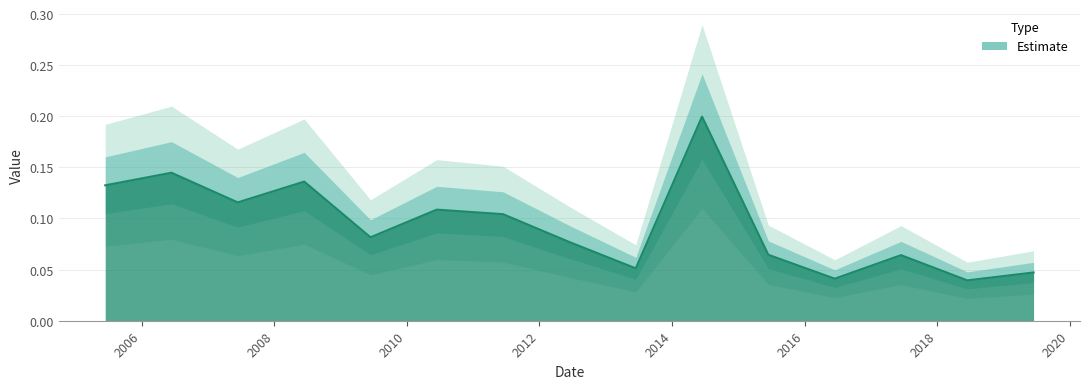

How many lines are shown in the chart?

1